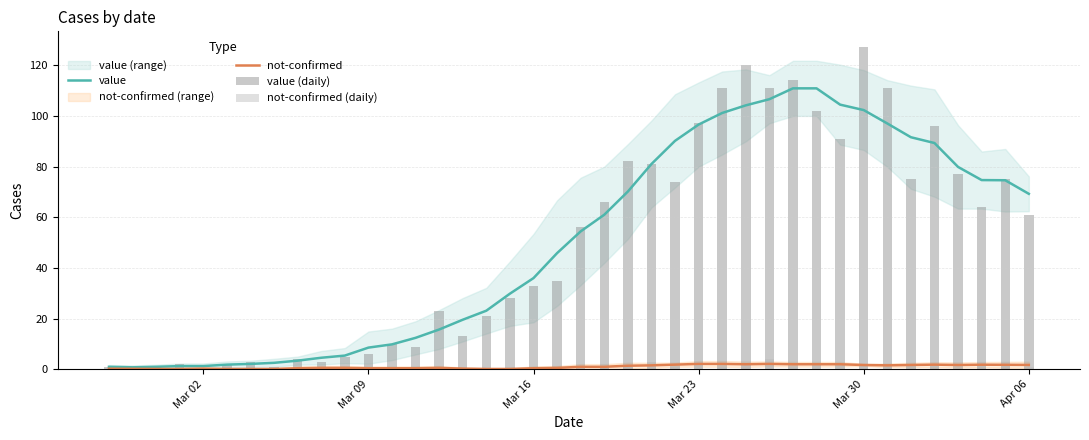

What is the highest value of the value series?

110.9